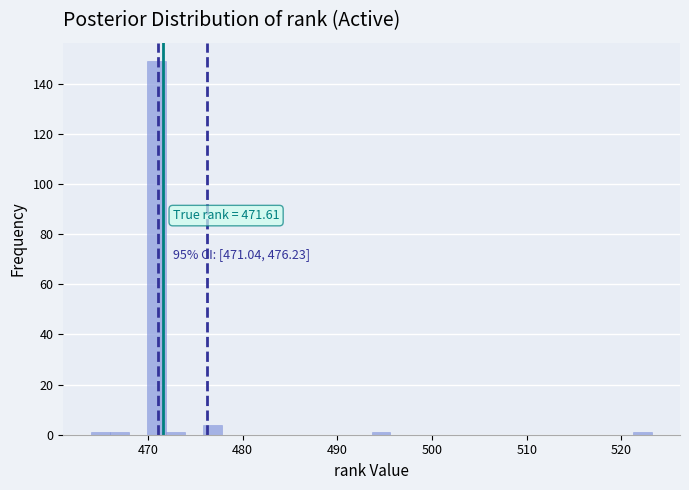

Around what value on the x-axis is the tallest bar? Give the approximate position of its centre, as read against the axis.

471